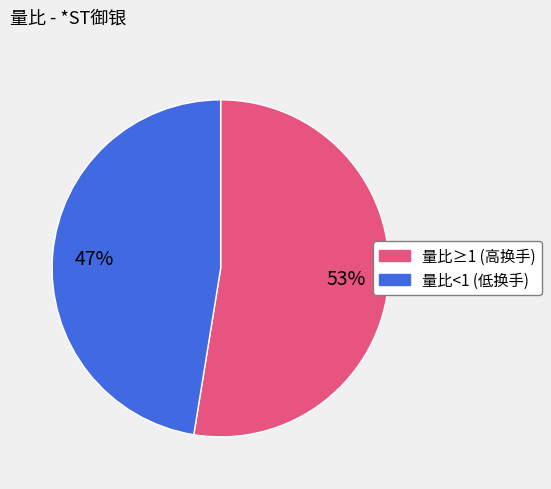

To the nearest percent, what is the average slice percentage?

50%